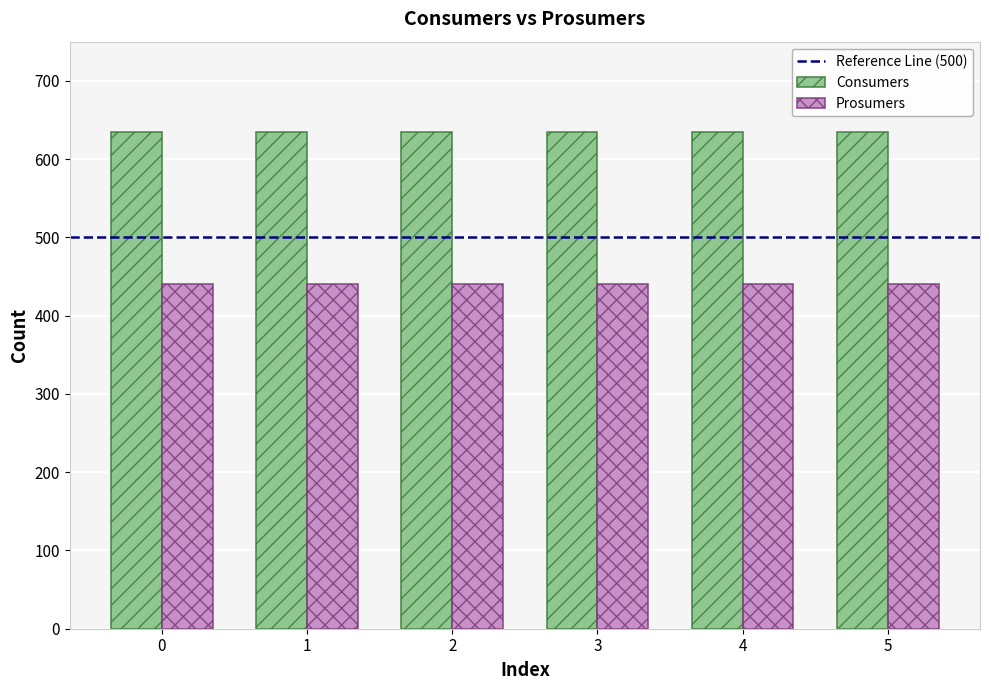

Is it true that Prosumers equals 440 at 2?

True